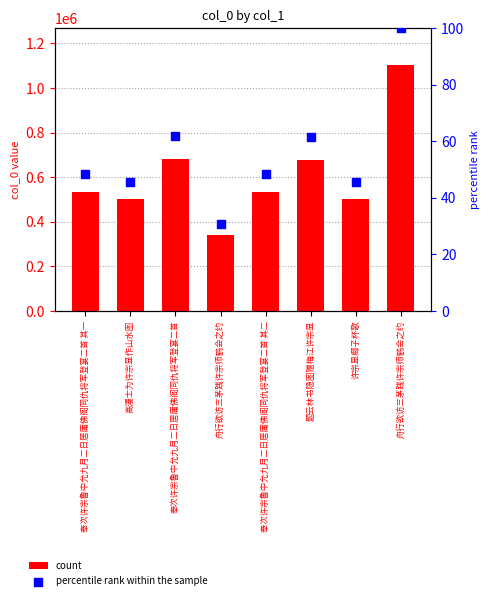

What is the total value across all series at 高漫士为许宗显作山水图?

502705.6